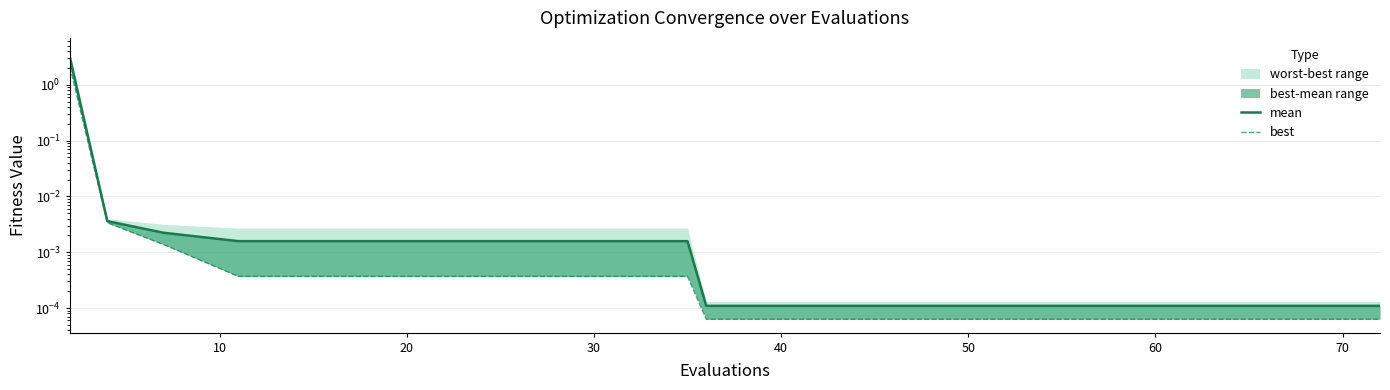

Is the value of mean at 10 greater than the value of best at 19?

Yes